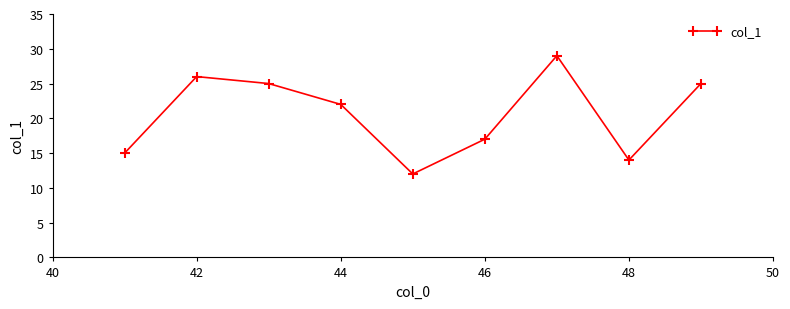

Reading left to right, list all the values displayed in this chart.

15	26	25	22	12	17	29	14	25